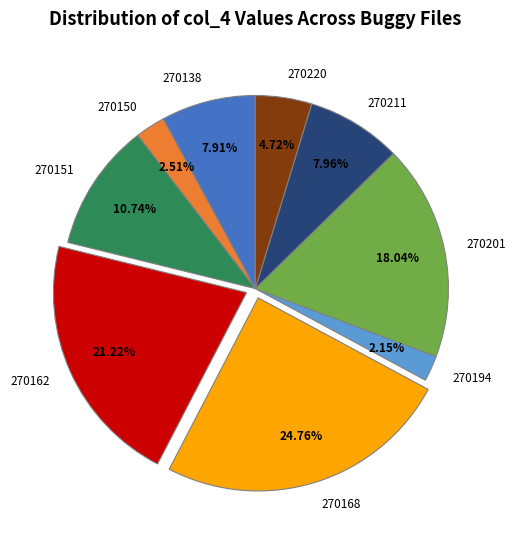

Does any single category account for the majority?

No